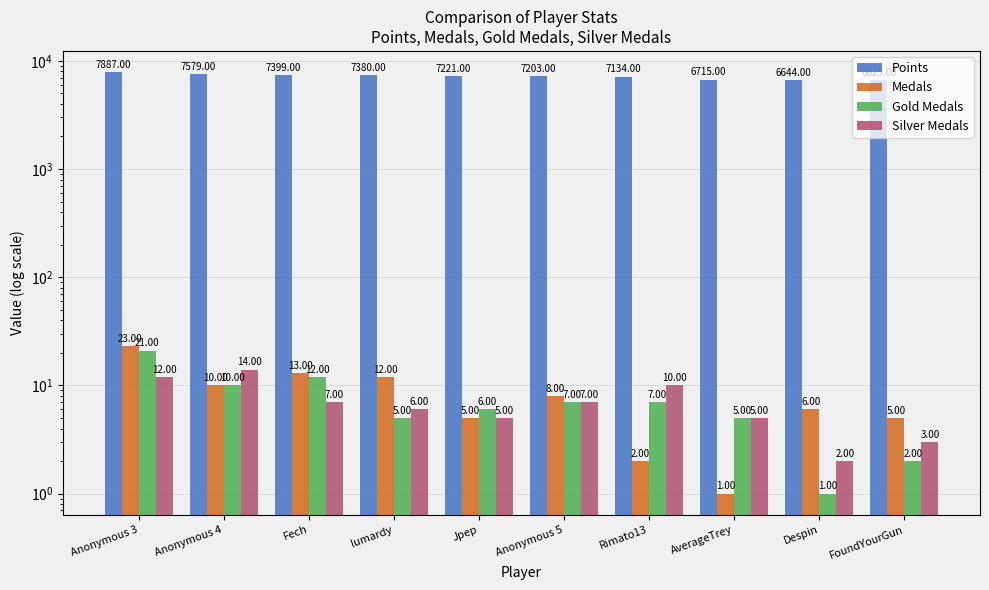

What is the difference between the second highest and second lowest values in the Medals series?

11